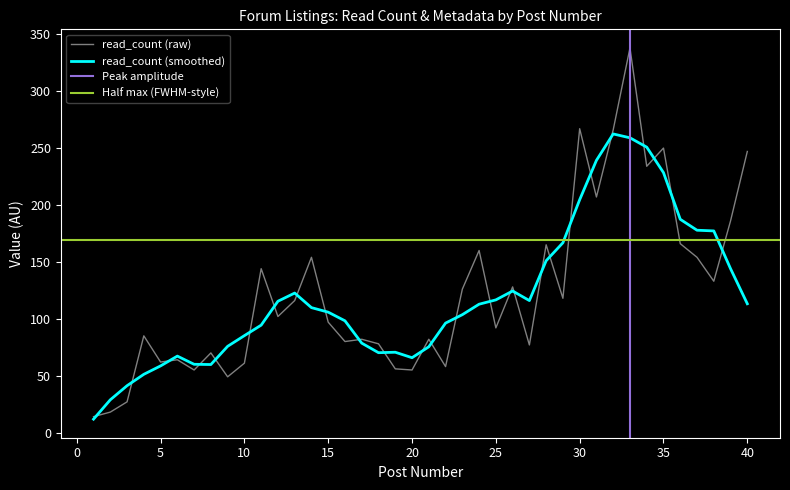

Is it true that read_count (raw) equals 92.0 at 25?

True